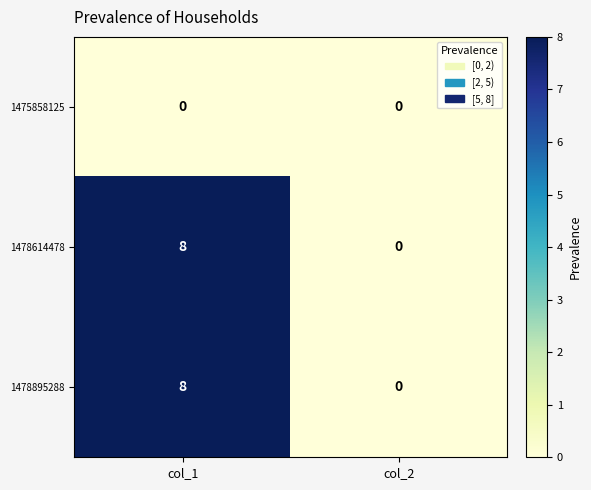

At which category is the sum across all series the highest?

col_1